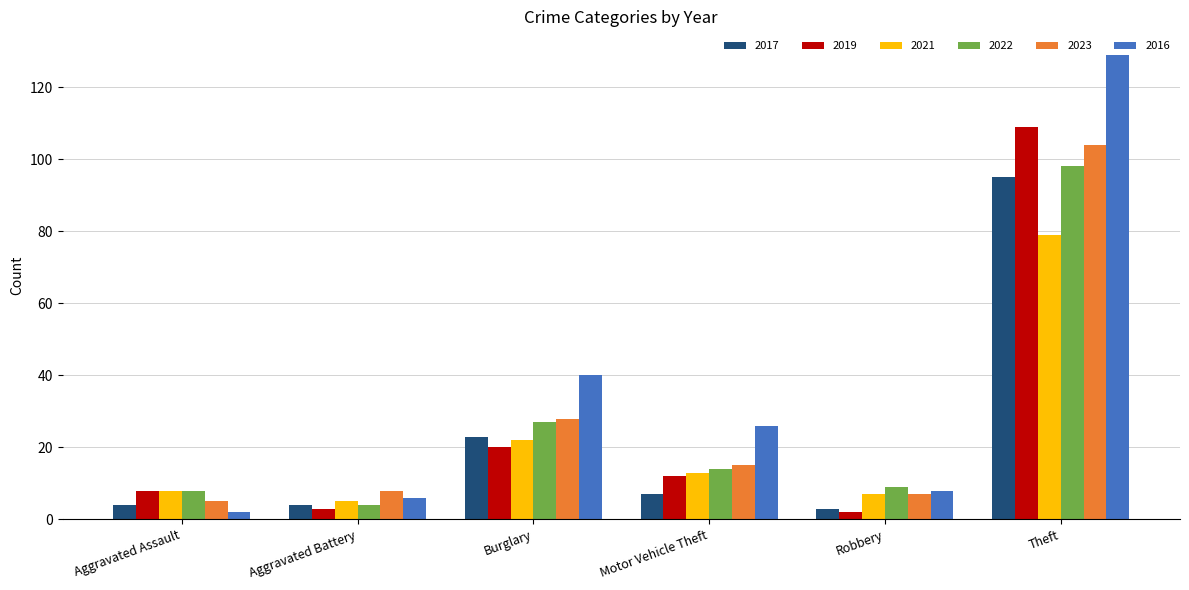

What is the difference between the second highest and second lowest values in the 2016 series?

34